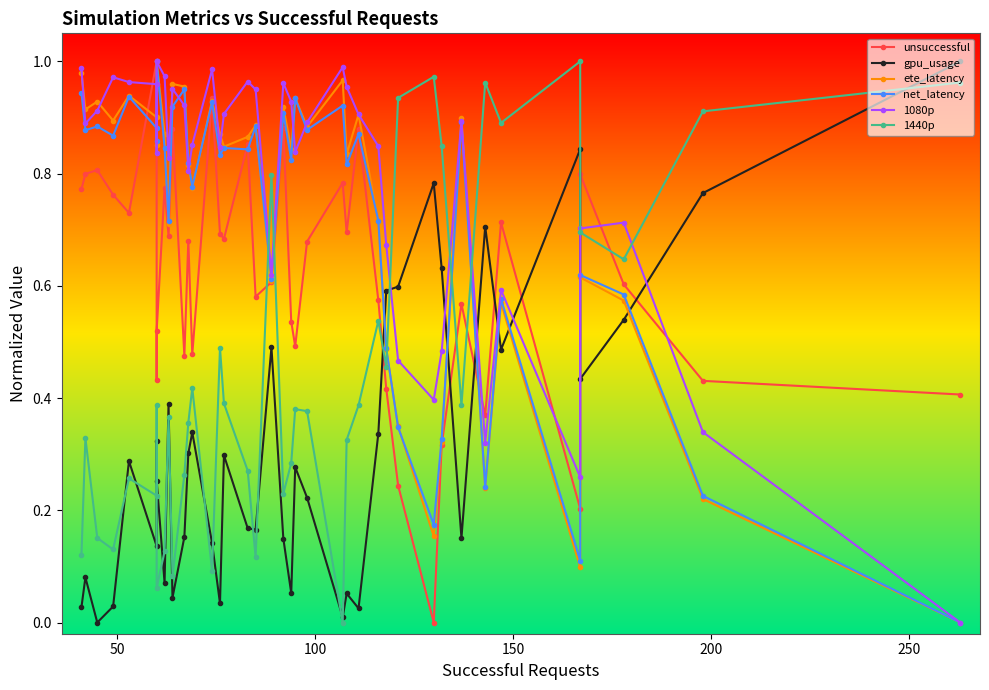

True or false: unsuccessful has more than 0 points higher than both neighbors.

True